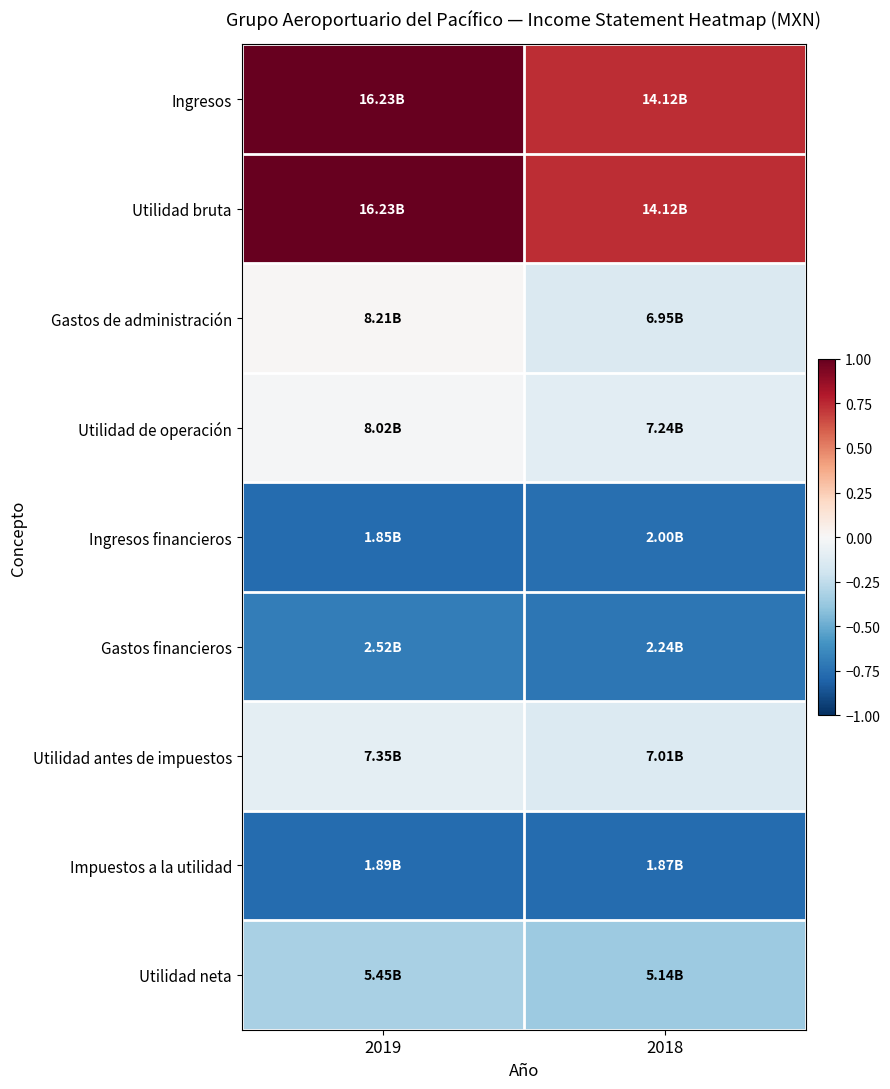

Which series has the largest total across all categories?

Ingresos